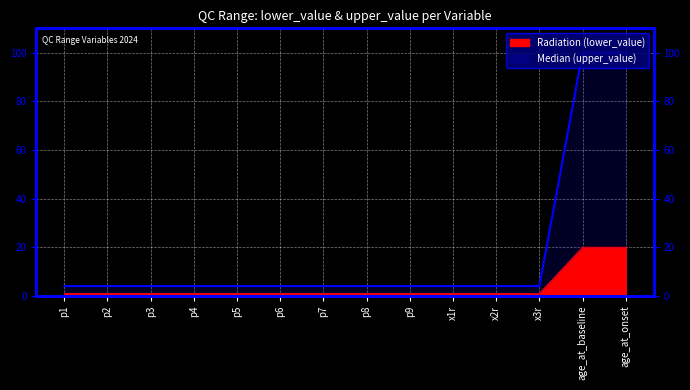

What value does the Median (upper_value) series have at x3r?

1